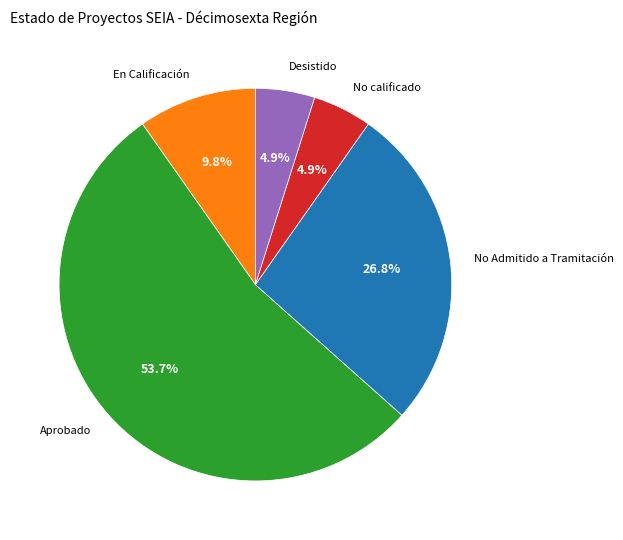

What percentage is the Desistido slice, to the nearest percent?

5%